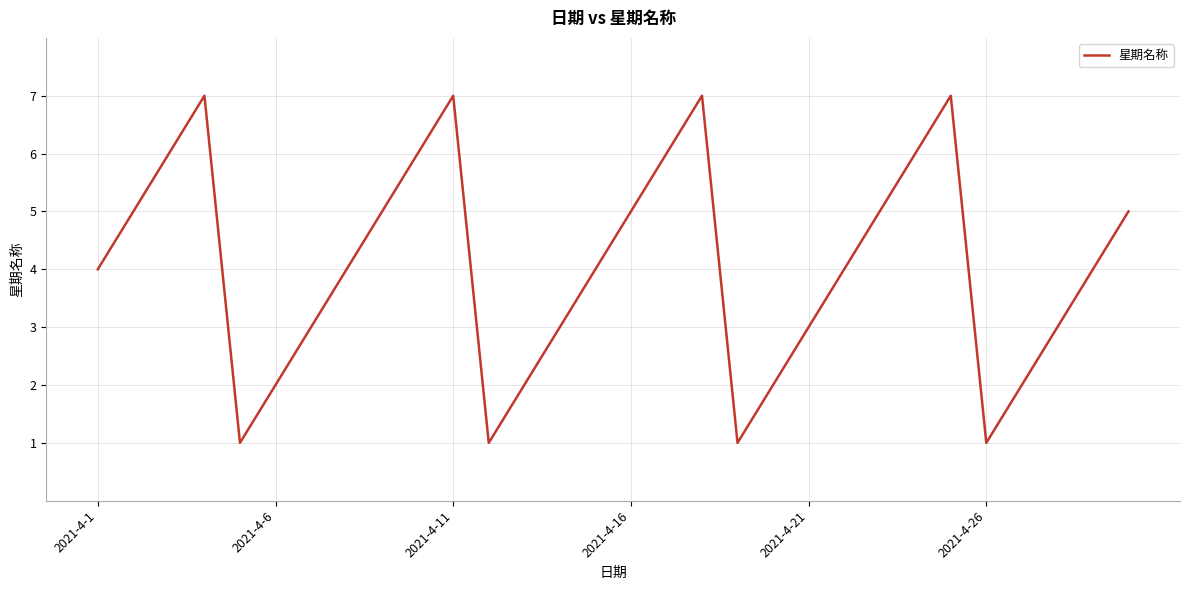

How many values are between 2 and 6?

22